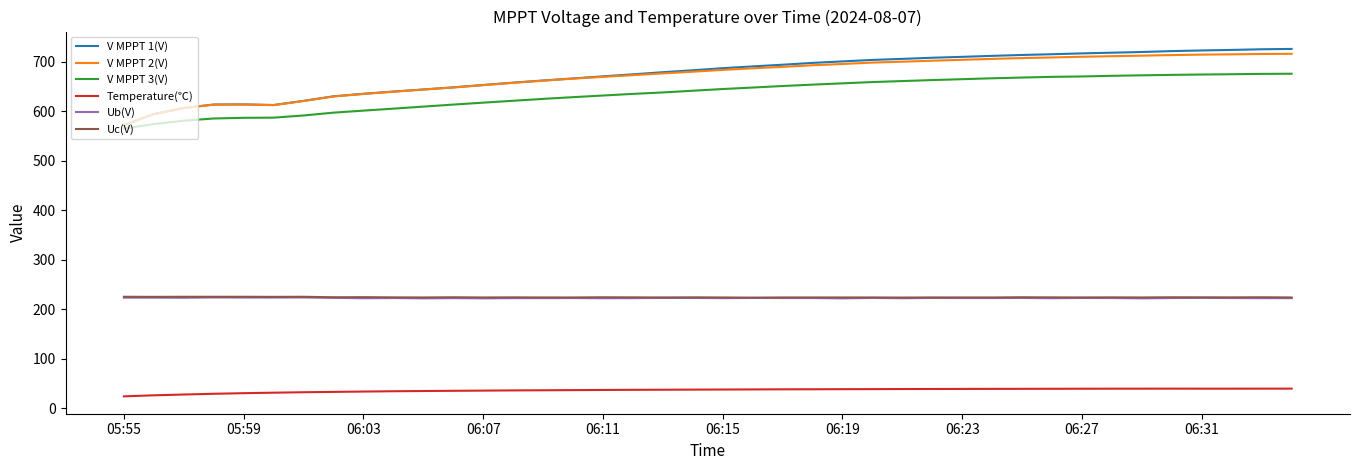

What is the maximum value for V MPPT 1(V)?

726.1